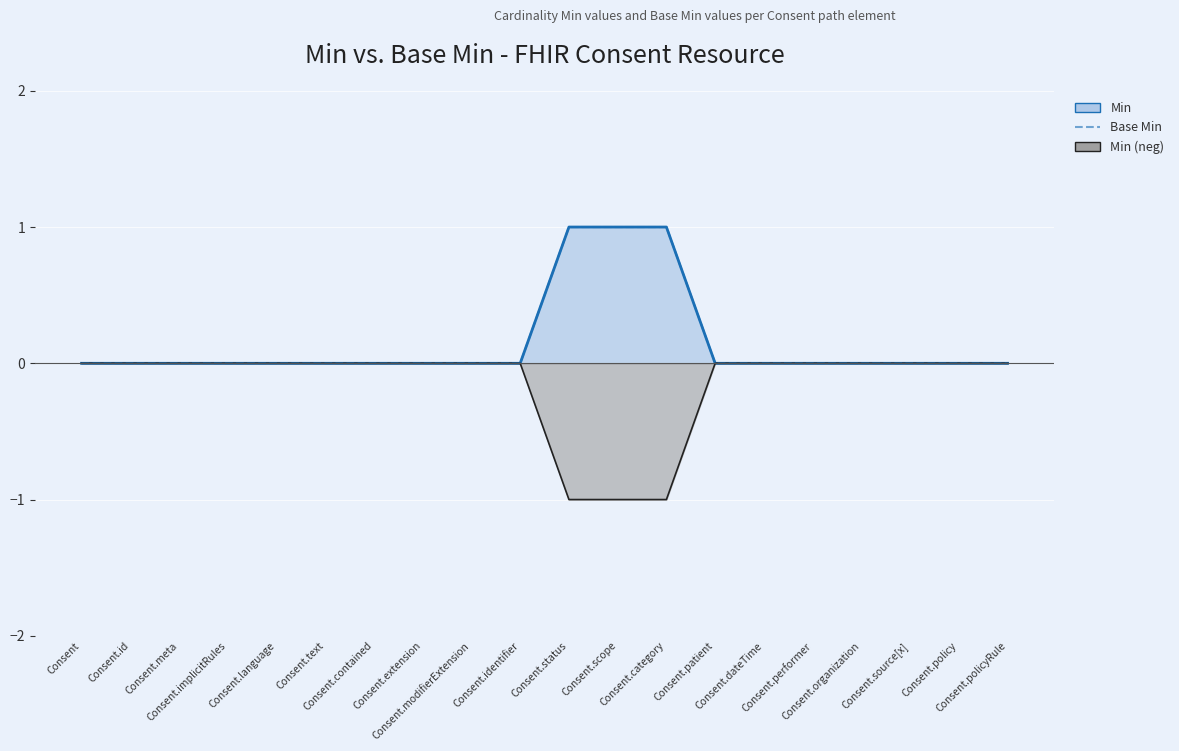

How many values are between 0 and 1?

20